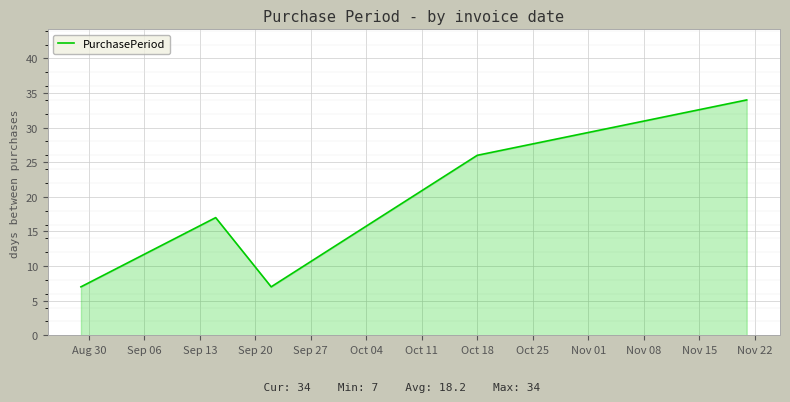

What is the difference between the maximum and minimum values?

27